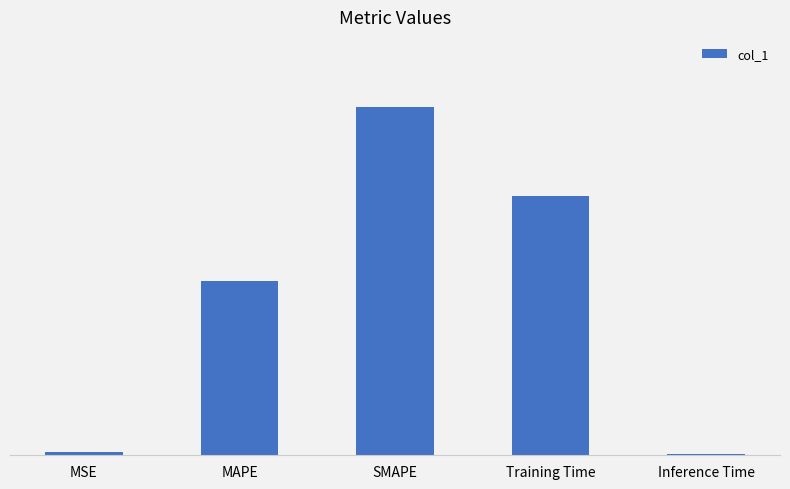

What value does the data have at MAPE?

1.0